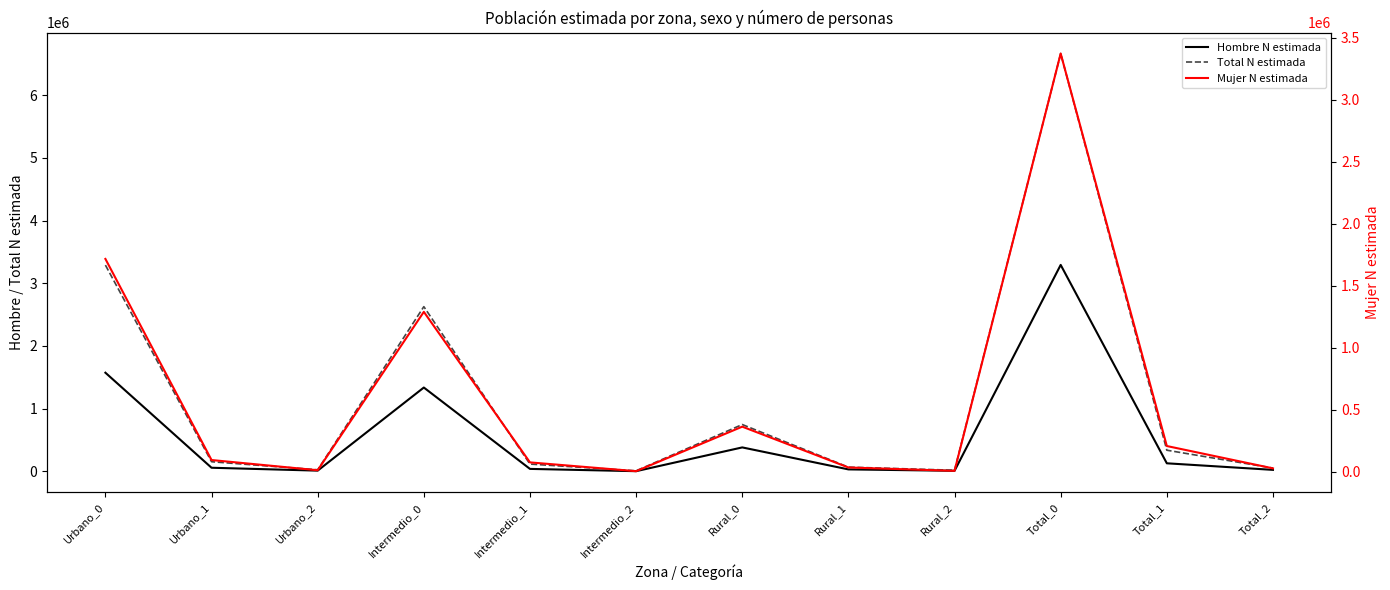

Is it true that Mujer N estimada equals 16994 at Intermedio_1?

False